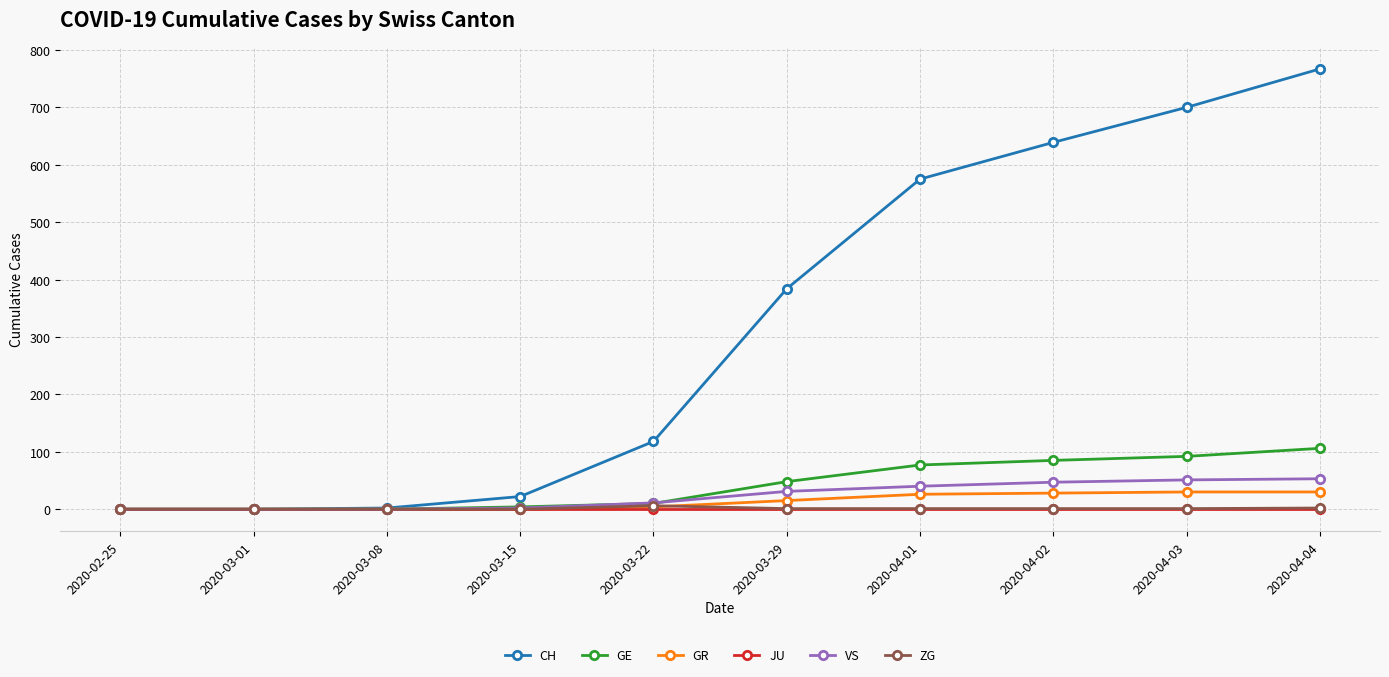

Between 2020-04-01 and 2020-04-03, which series saw the biggest shift?

CH